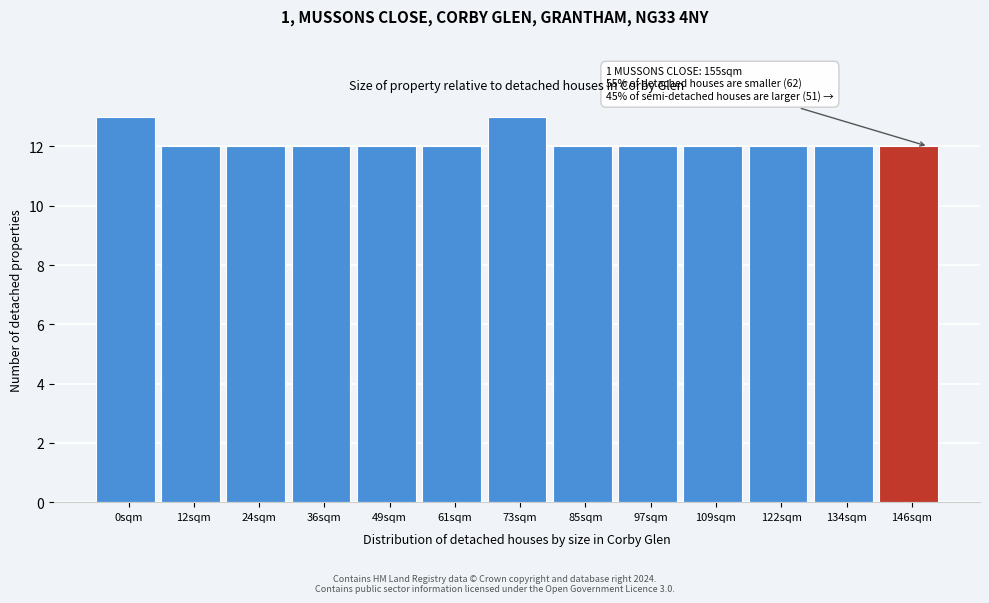

Reading left to right, extract all data points from this chart.

13	12	12	12	12	12	13	12	12	12	12	12	12